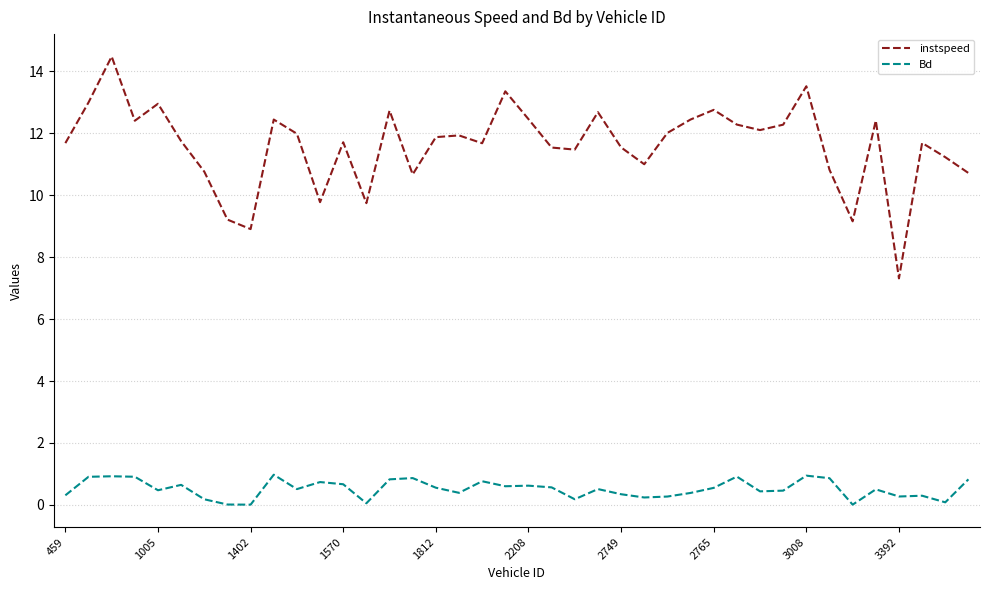

In Bd, how many points are lower than both neighbors (excluding endpoints)?

12